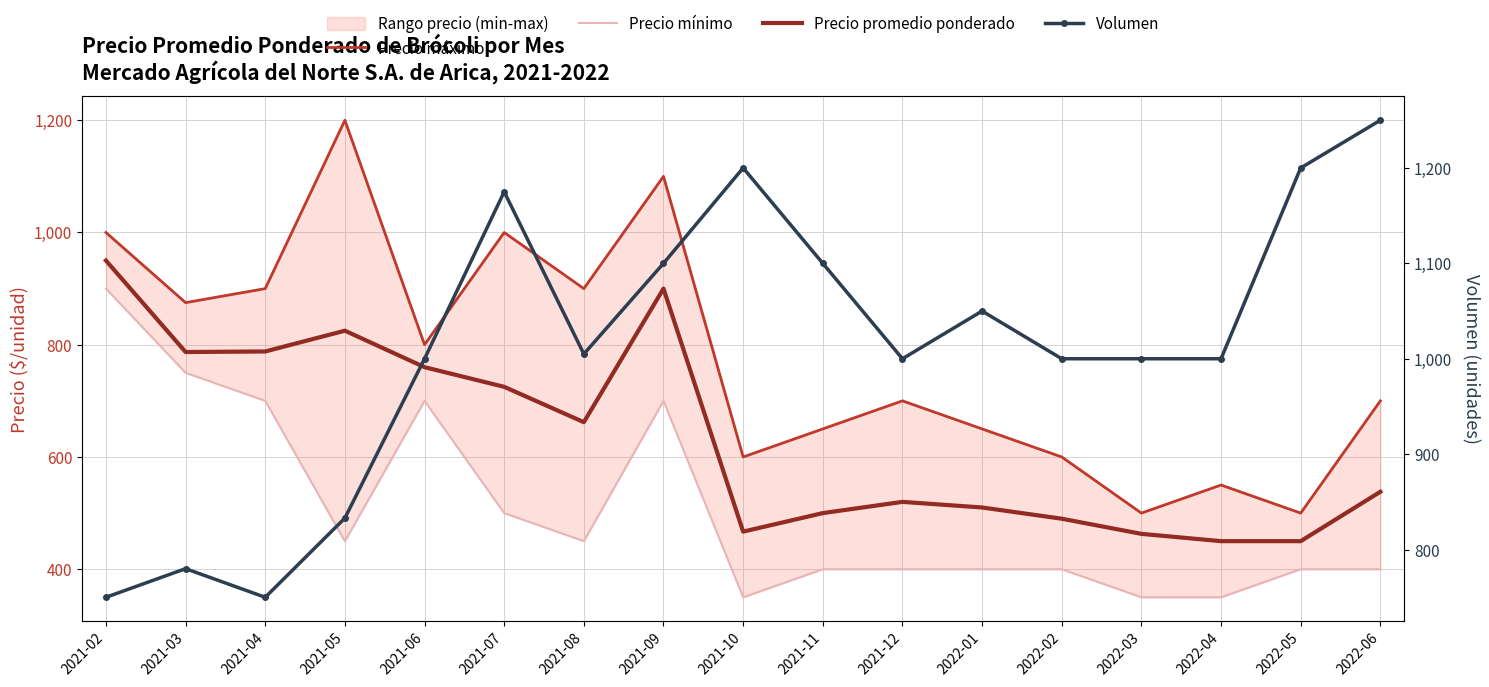

At how many categories does at least one series exceed 691?

17